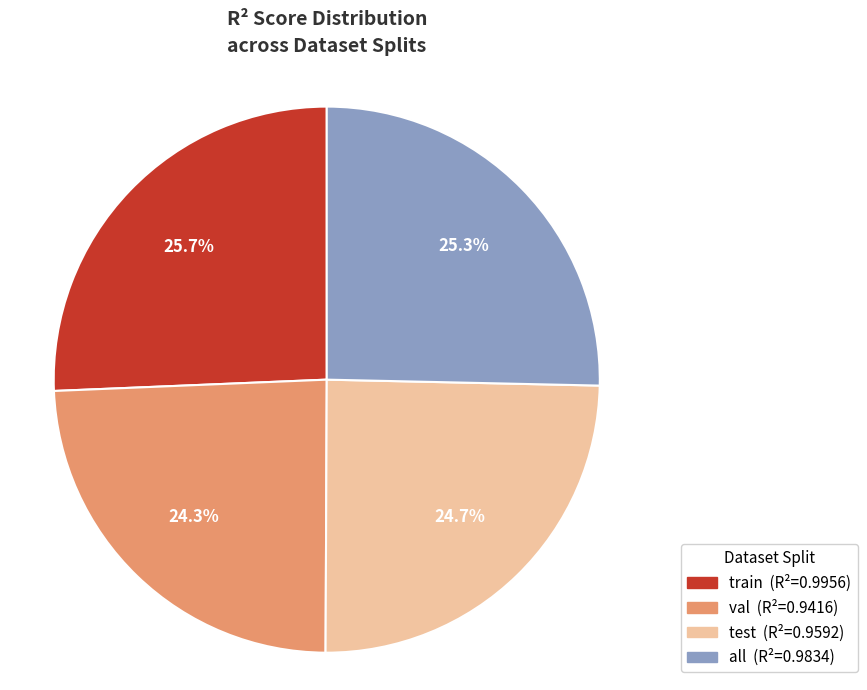

Is the sum of val and test greater than half?

No